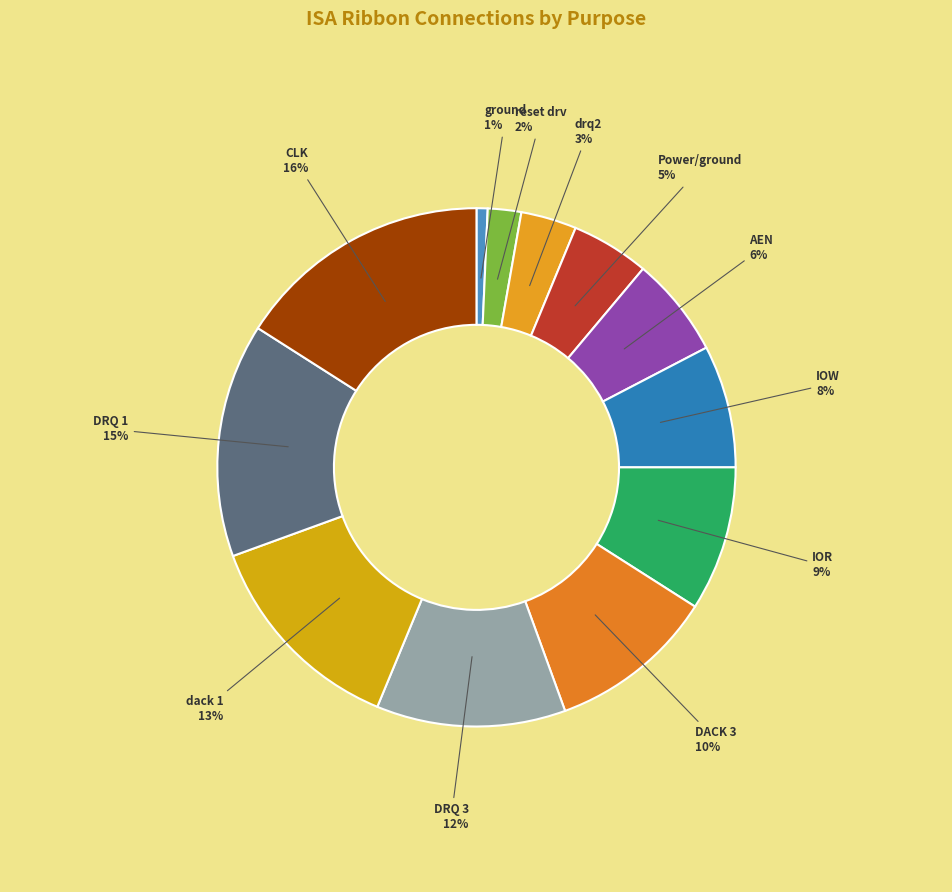

Which slice is the smallest?

ground